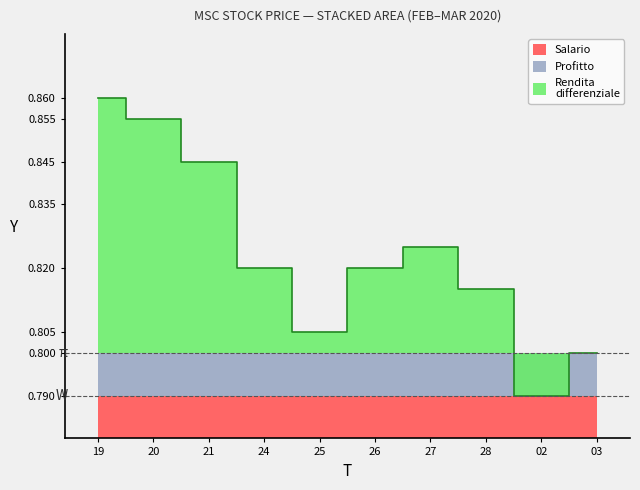

How many interior local peaks does the high series have?

1